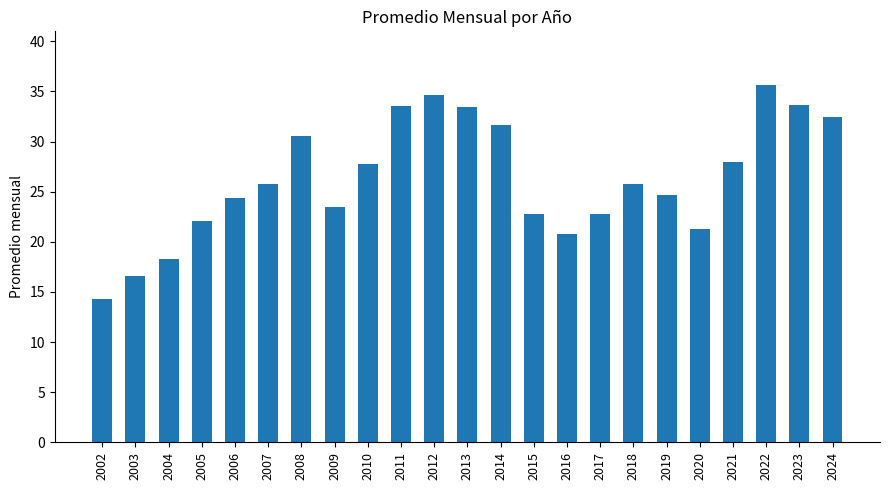

What is the change in value from 2010 to 2020?

-6.5